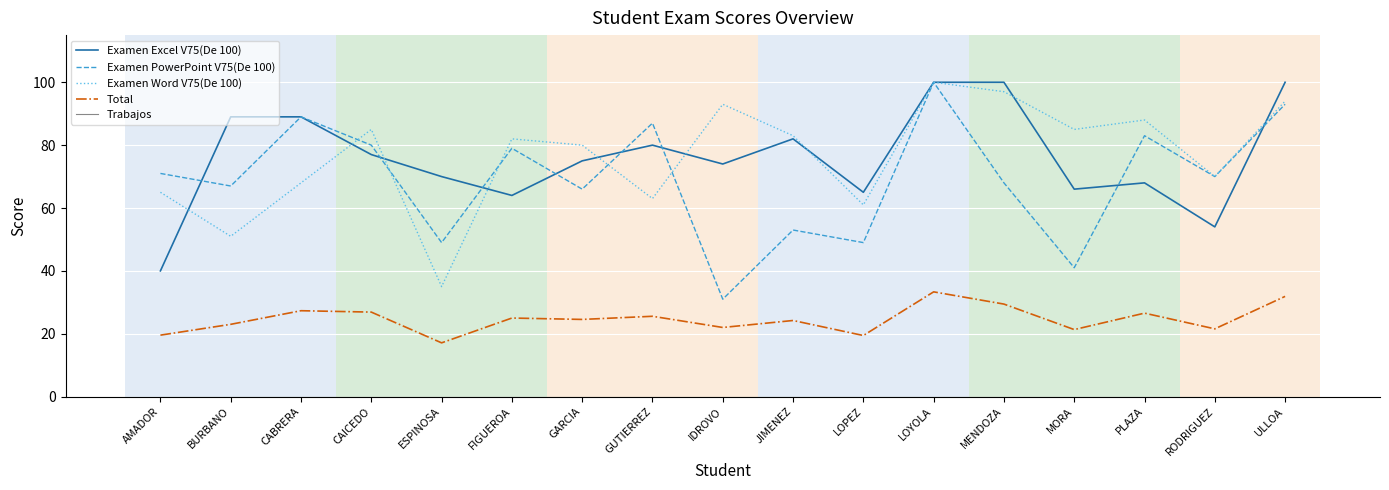

How many categories are shown in the chart?

17